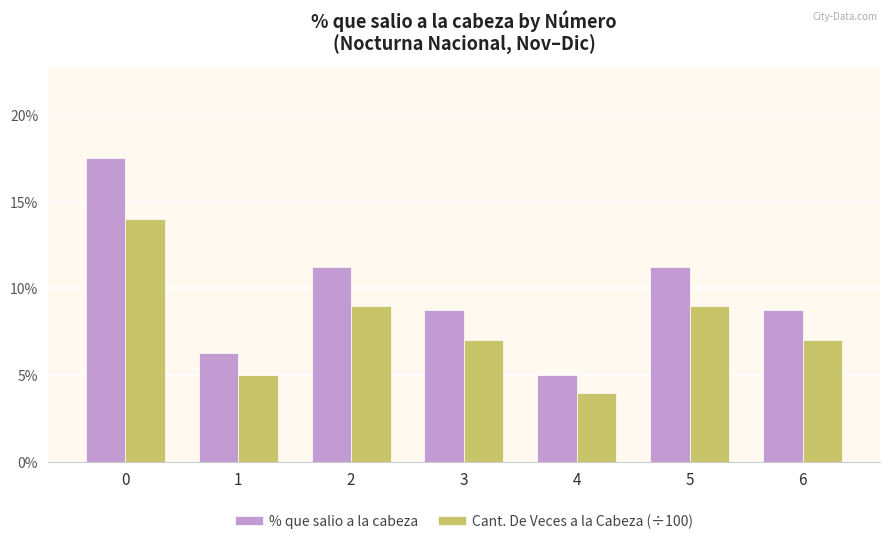

Rank the series by their average value, from highest to lowest.

% que salio a la cabeza, Cant. De Veces a la Cabeza (÷100)